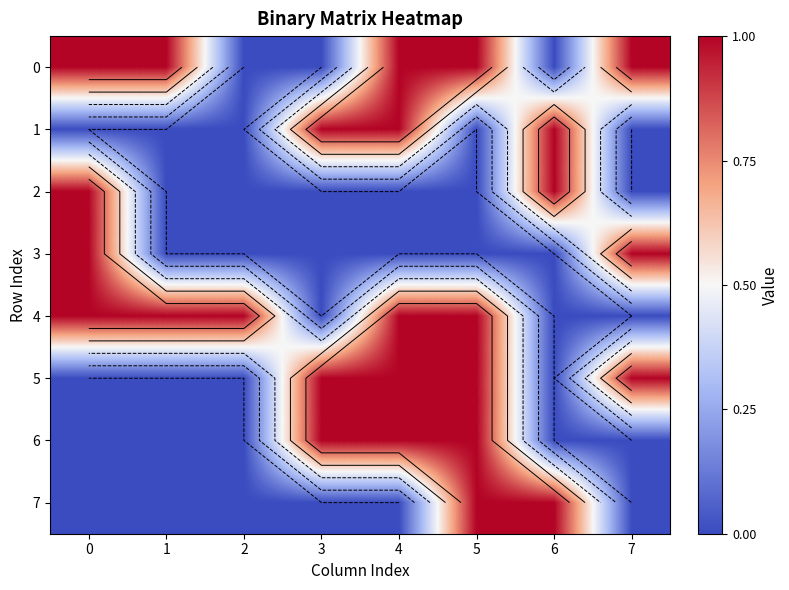

Which has a higher value, 1 or 3?

1